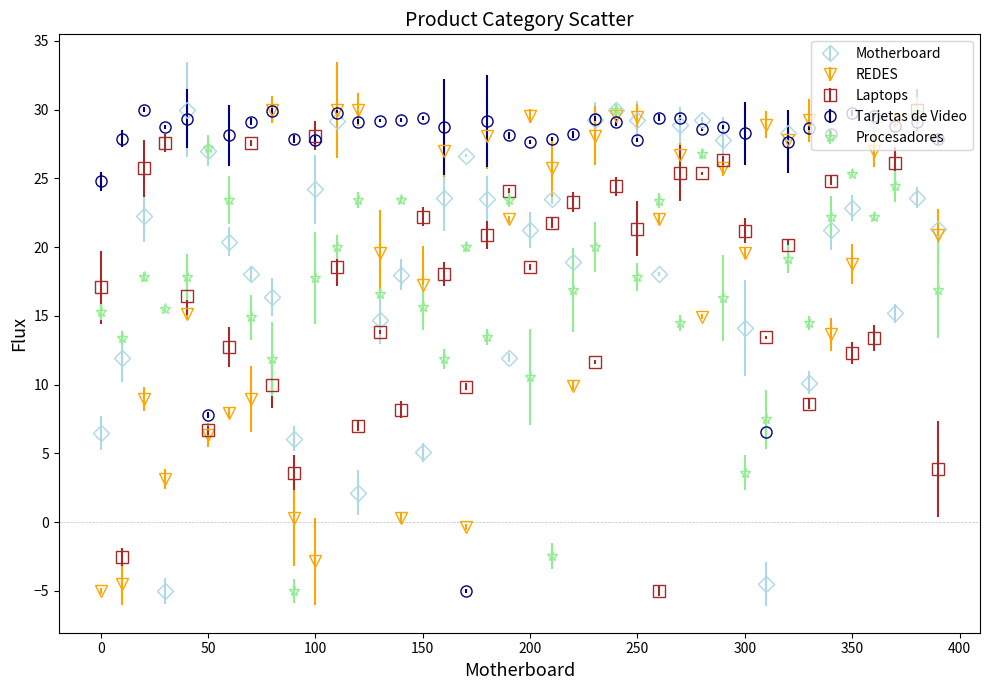

What are all the series names shown in the legend?

Motherboard, REDES, Laptops, Tarjetas de Video, Procesadores